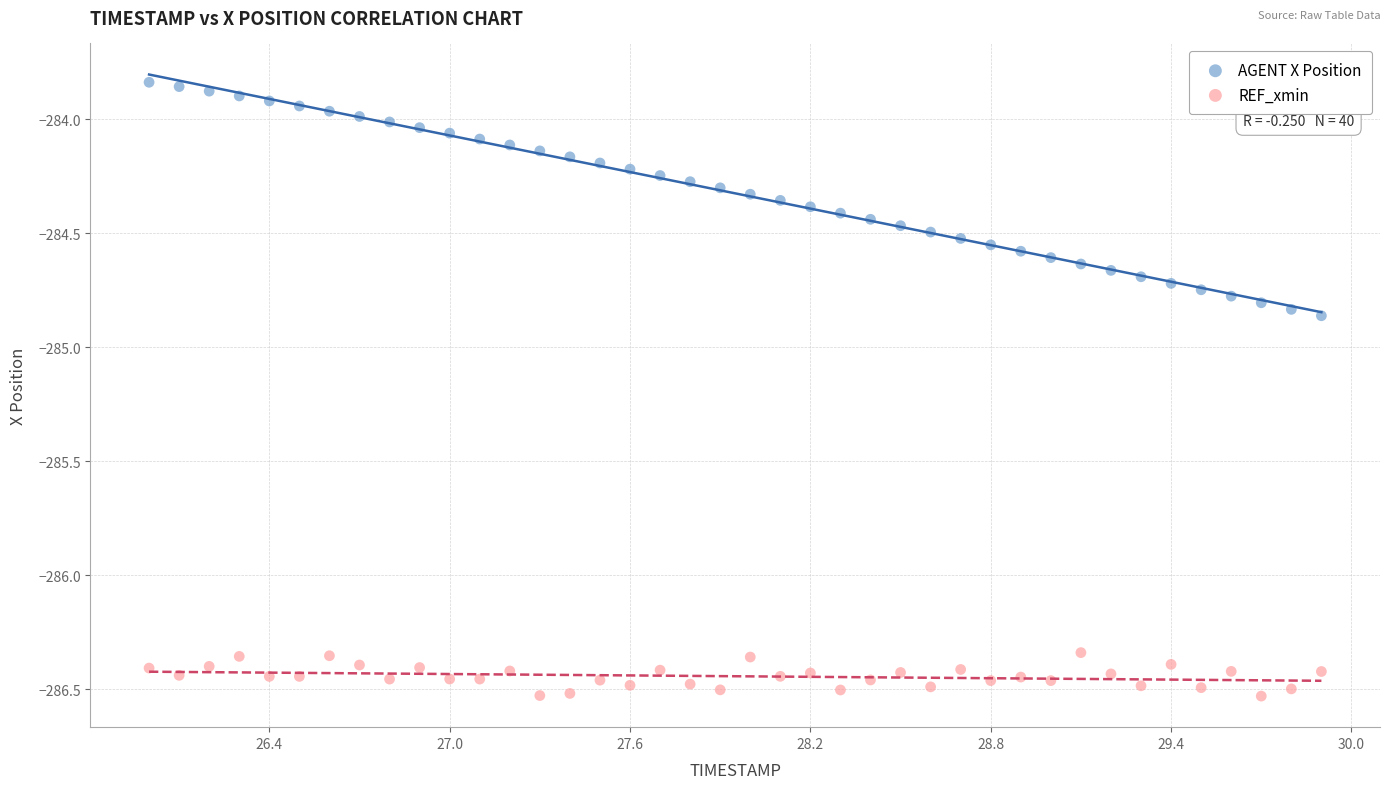

Which series contains the highest Y value?

AGENT X Position